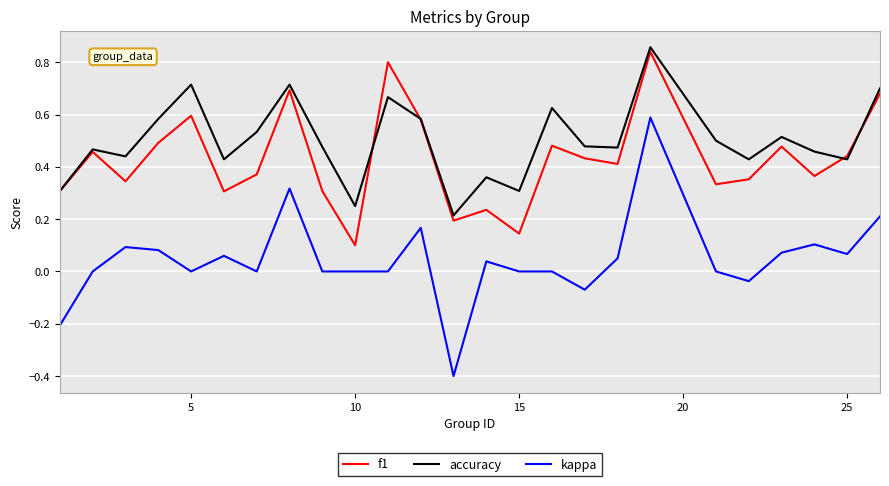

What is the sum of all f1 values?

10.7